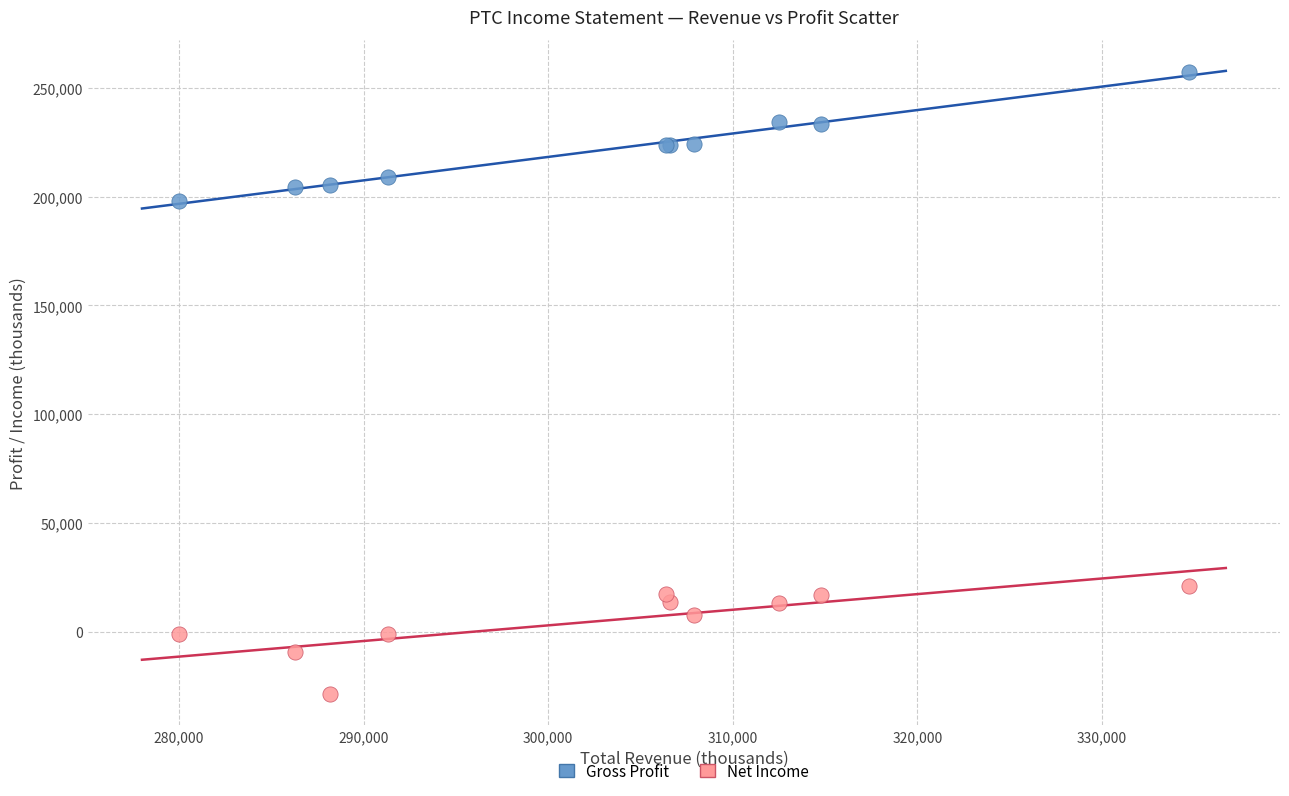

Which series contains the highest Y value?

Gross Profit